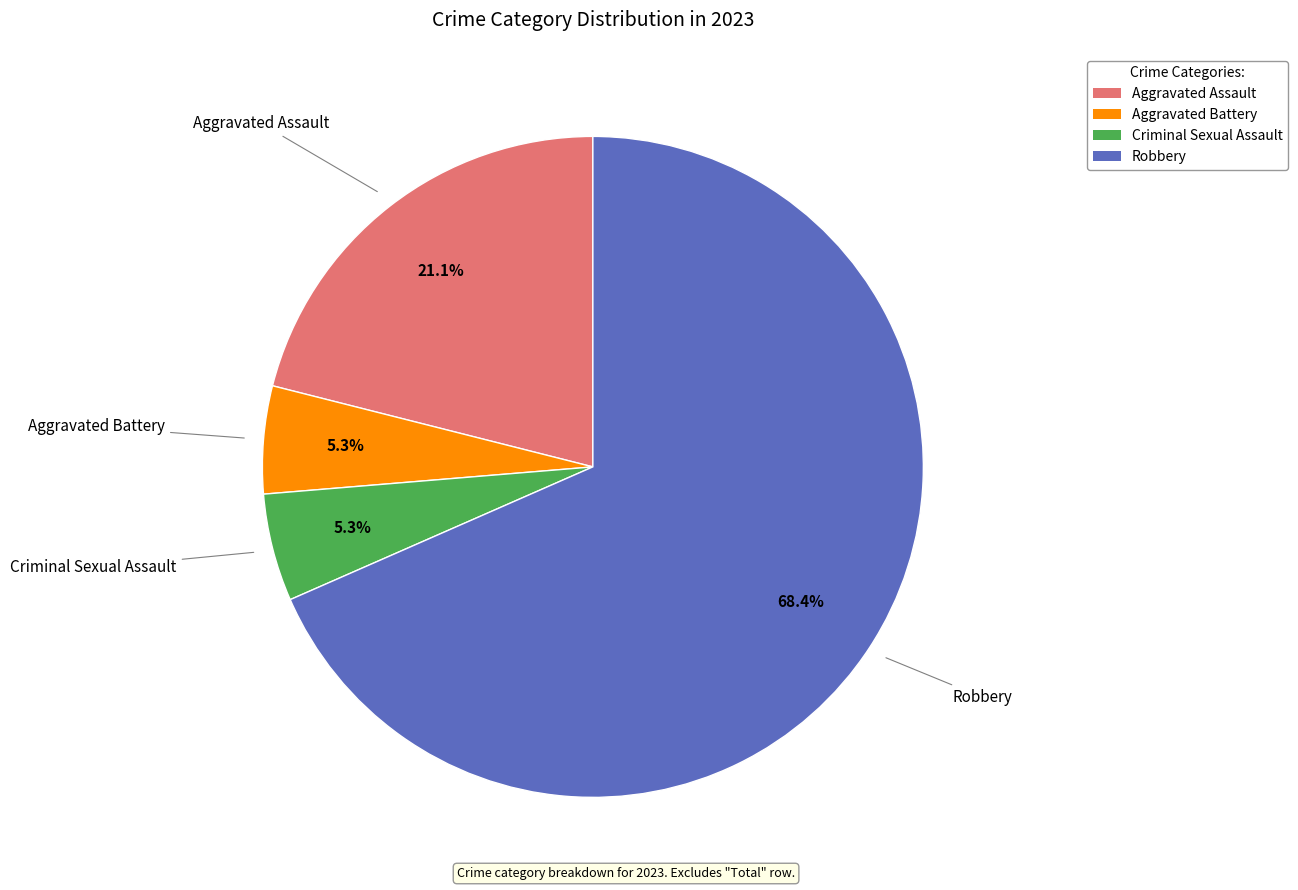

Which slice is the largest?

Robbery